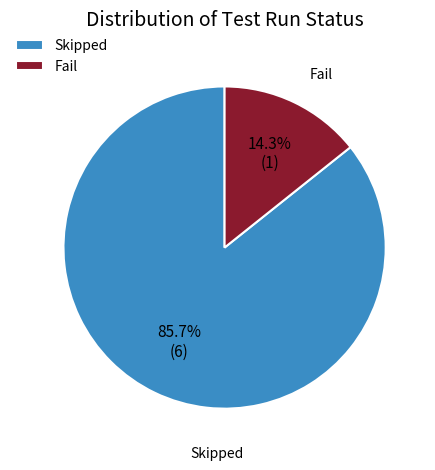

Is it true that Fail is 14% of the pie?

True